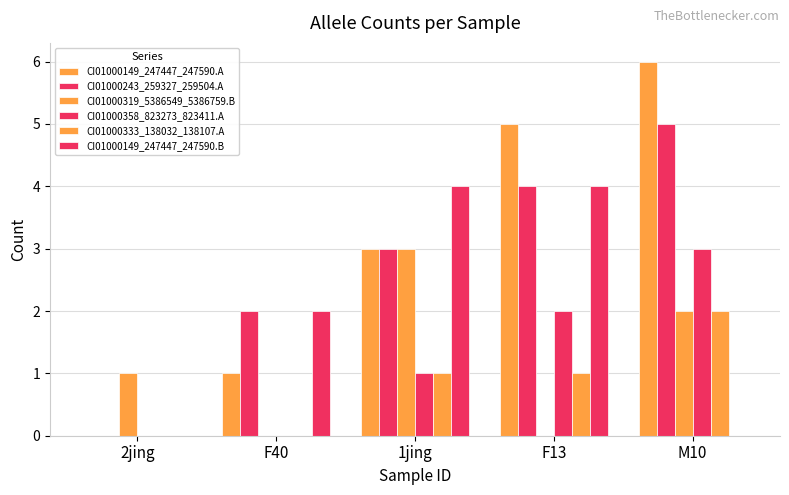

True or false: CI01000243_259327_259504.A has a value of 3 at F40.

False